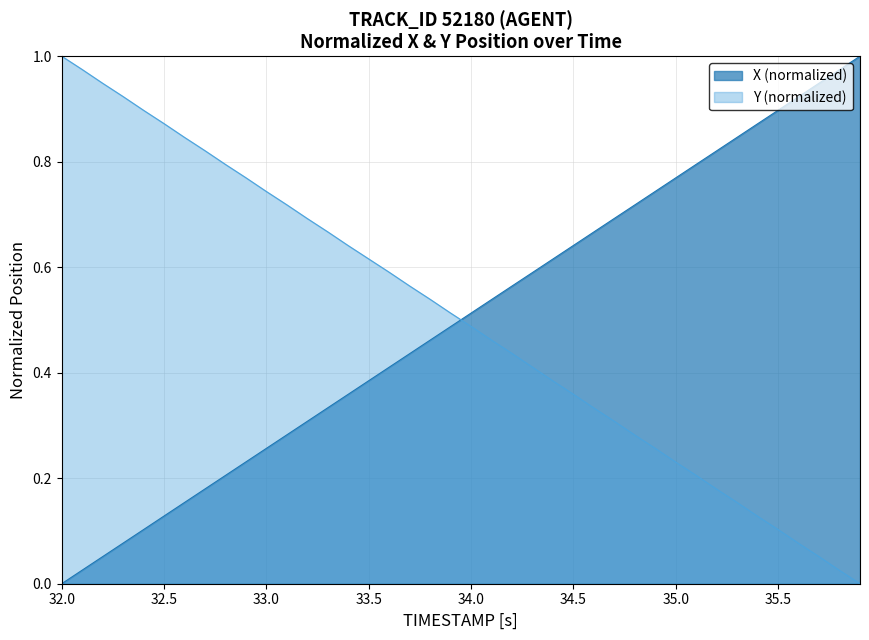

What is the difference between the maximum and second lowest values in the Y series?

1.0